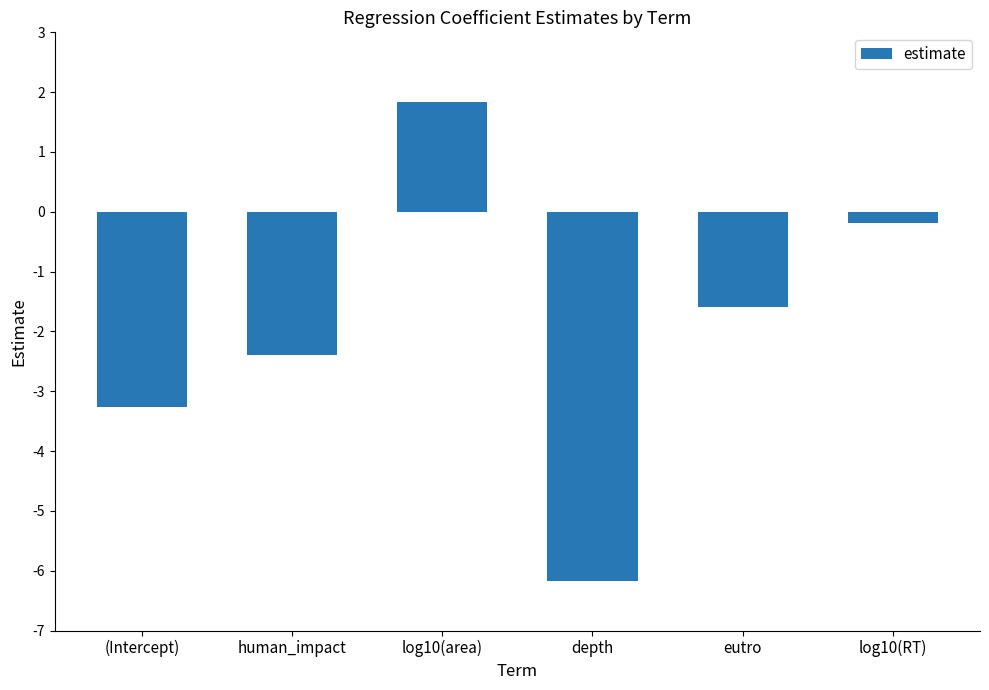

What is the change in value from (Intercept) to human_impact?

+0.9